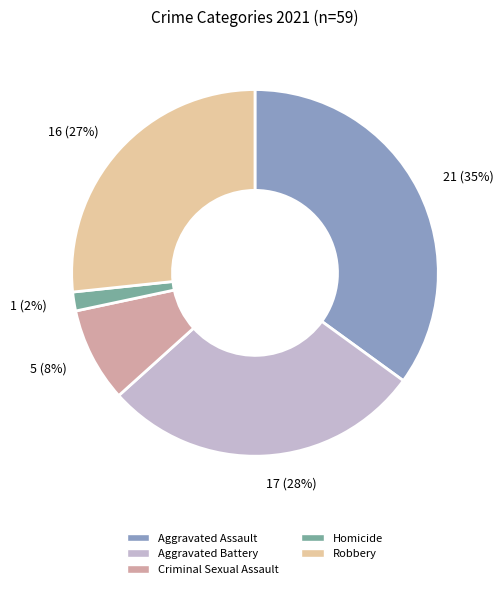

Combined, do Aggravated Assault and Criminal Sexual Assault account for over 50%?

No